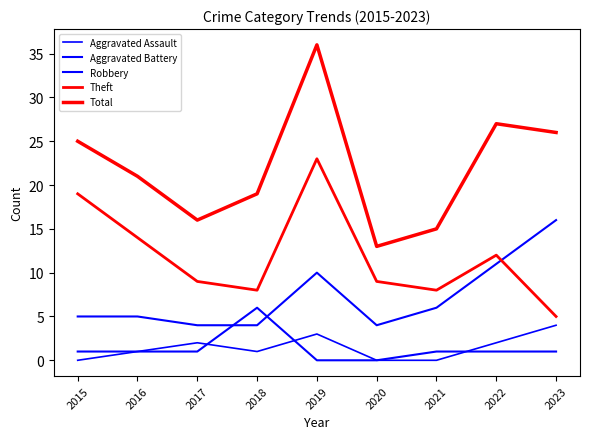

Reading left to right, extract all data points from this chart.

Aggravated Assault: 2015=0	2016=1	2017=2	2018=1	2019=3	2020=0	2021=0	2022=2	2023=4
Aggravated Battery: 2015=1	2016=1	2017=1	2018=6	2019=0	2020=0	2021=1	2022=1	2023=1
Robbery: 2015=5	2016=5	2017=4	2018=4	2019=10	2020=4	2021=6	2022=11	2023=16
Theft: 2015=19	2016=14	2017=9	2018=8	2019=23	2020=9	2021=8	2022=12	2023=5
Total: 2015=25	2016=21	2017=16	2018=19	2019=36	2020=13	2021=15	2022=27	2023=26